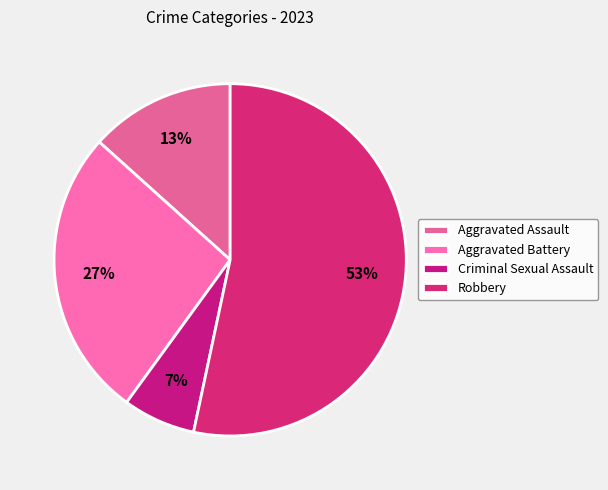

Count the number of slices in the pie.

4